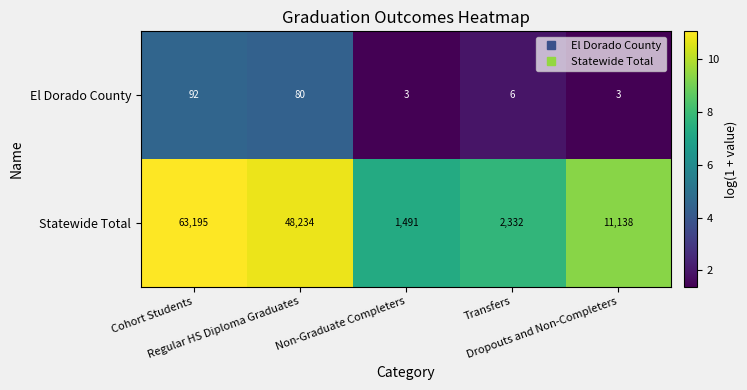

Which series has the largest total across all categories?

Statewide Total